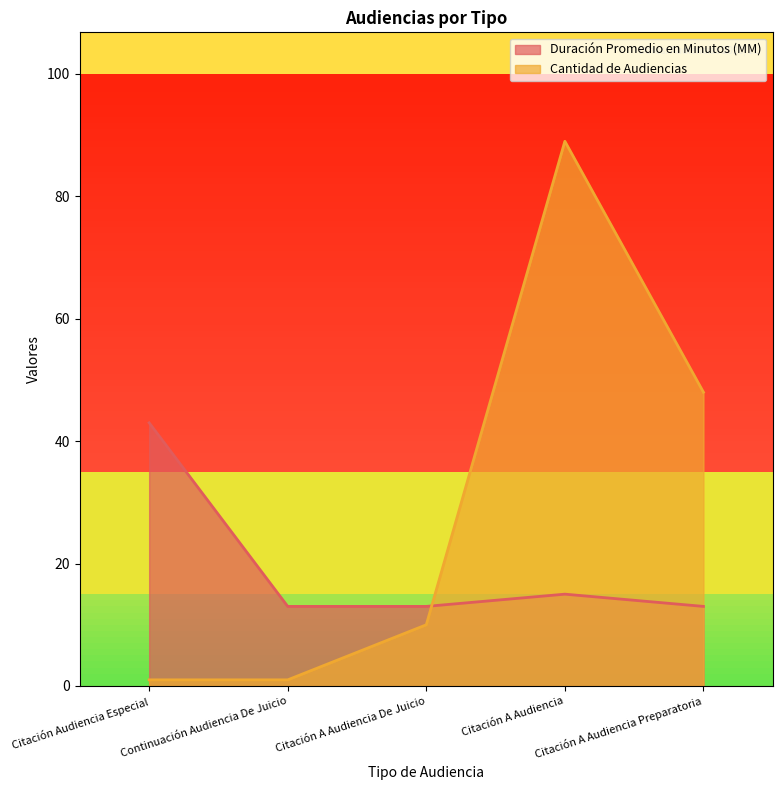

Rank the categories by Duración Promedio en Minutos (MM) value from highest to lowest.

Citación Audiencia Especial, Citación A Audiencia, Continuación Audiencia De Juicio, Citación A Audiencia De Juicio, Citación A Audiencia Preparatoria